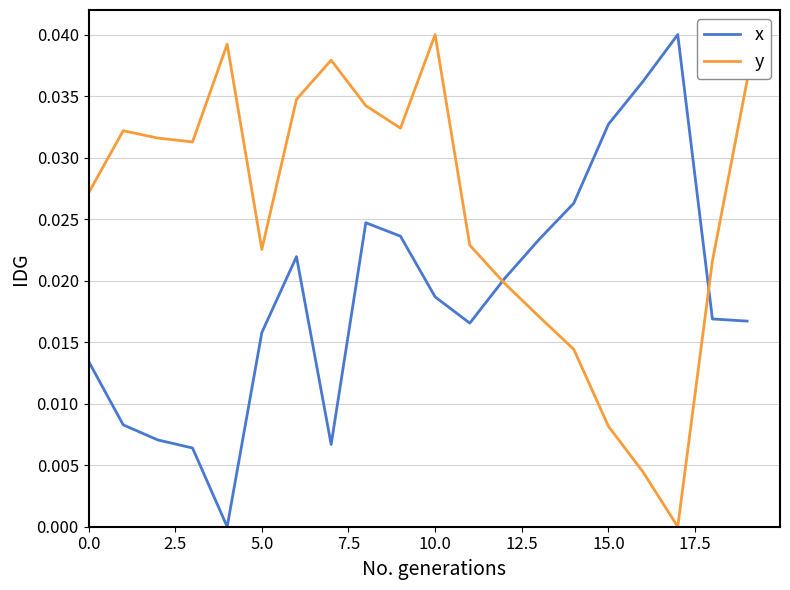

Which series has the largest total across all categories?

y